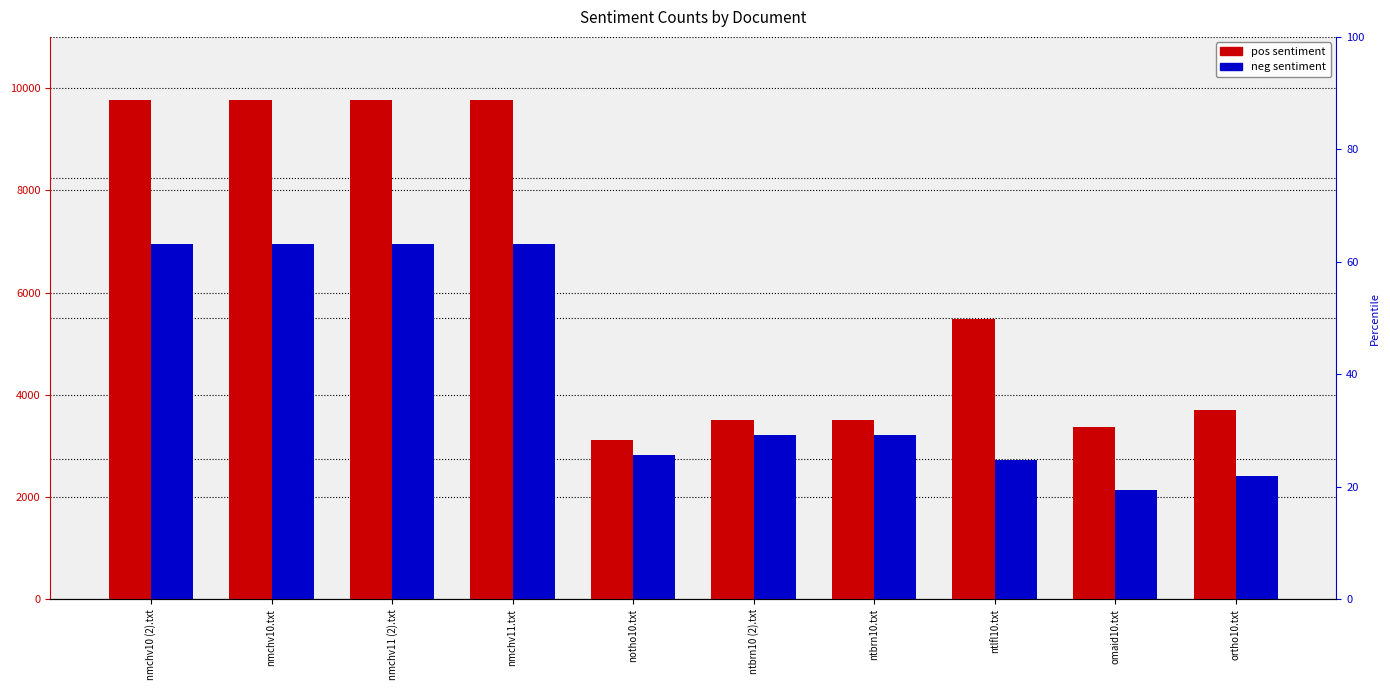

Is it true that neg equals 6946 at nmchv10.txt?

True